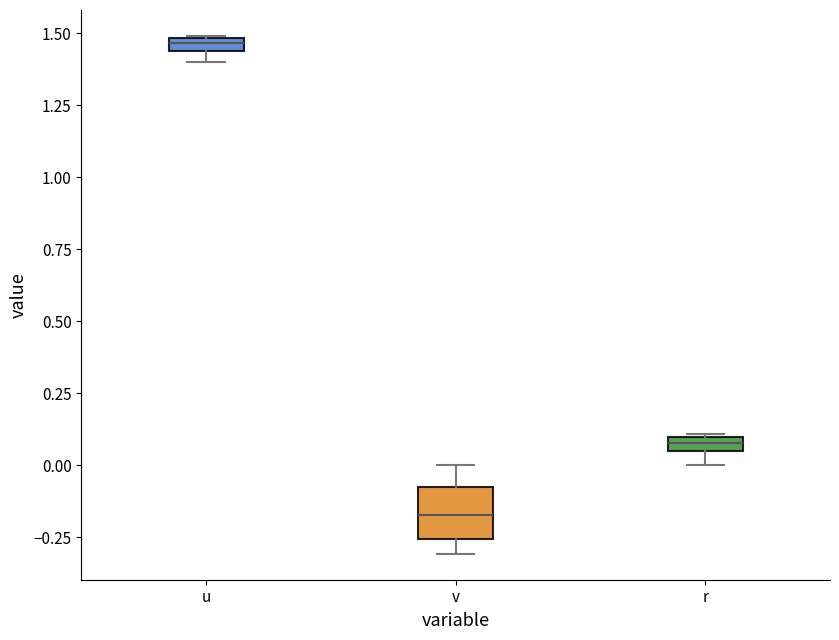

Which box's median line is the highest?

u